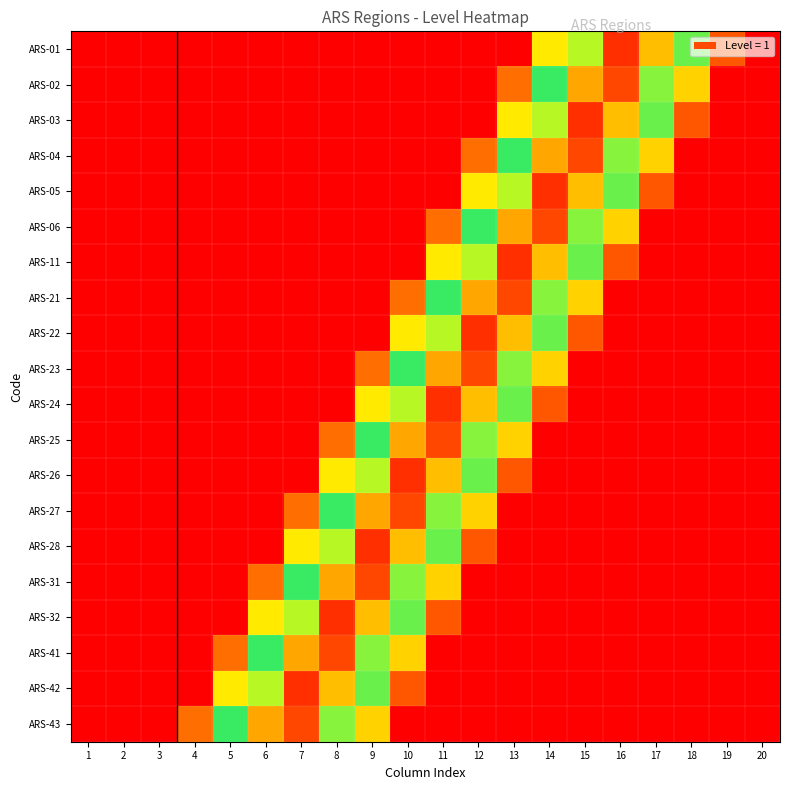

Reading left to right, what are all the values shown in this chart?

ARS-01: 1=0.0	2=0.0	3=0.0	4=0.0	5=0.0	6=0.0	7=0.0	8=0.0	9=0.0	10=0.0	11=0.0	12=0.0	13=0.0	14=0.3	15=0.6	16=0.9	17=0.7	18=0.4	19=0.1	20=0.0
ARS-02: 1=0.0	2=0.0	3=0.0	4=0.0	5=0.0	6=0.0	7=0.0	8=0.0	9=0.0	10=0.0	11=0.0	12=0.0	13=0.1	14=0.5	15=0.8	16=0.9	17=0.6	18=0.3	19=0.0	20=0.0
ARS-03: 1=0.0	2=0.0	3=0.0	4=0.0	5=0.0	6=0.0	7=0.0	8=0.0	9=0.0	10=0.0	11=0.0	12=0.0	13=0.3	14=0.6	15=0.9	16=0.7	17=0.4	18=0.1	19=0.0	20=0.0
ARS-04: 1=0.0	2=0.0	3=0.0	4=0.0	5=0.0	6=0.0	7=0.0	8=0.0	9=0.0	10=0.0	11=0.0	12=0.1	13=0.5	14=0.8	15=0.9	16=0.6	17=0.3	18=0.0	19=0.0	20=0.0
ARS-05: 1=0.0	2=0.0	3=0.0	4=0.0	5=0.0	6=0.0	7=0.0	8=0.0	9=0.0	10=0.0	11=0.0	12=0.3	13=0.6	14=0.9	15=0.7	16=0.4	17=0.1	18=0.0	19=0.0	20=0.0
ARS-06: 1=0.0	2=0.0	3=0.0	4=0.0	5=0.0	6=0.0	7=0.0	8=0.0	9=0.0	10=0.0	11=0.1	12=0.5	13=0.8	14=0.9	15=0.6	16=0.3	17=0.0	18=0.0	19=0.0	20=0.0
ARS-11: 1=0.0	2=0.0	3=0.0	4=0.0	5=0.0	6=0.0	7=0.0	8=0.0	9=0.0	10=0.0	11=0.3	12=0.6	13=0.9	14=0.7	15=0.4	16=0.1	17=0.0	18=0.0	19=0.0	20=0.0
ARS-21: 1=0.0	2=0.0	3=0.0	4=0.0	5=0.0	6=0.0	7=0.0	8=0.0	9=0.0	10=0.1	11=0.5	12=0.8	13=0.9	14=0.6	15=0.3	16=0.0	17=0.0	18=0.0	19=0.0	20=0.0
ARS-22: 1=0.0	2=0.0	3=0.0	4=0.0	5=0.0	6=0.0	7=0.0	8=0.0	9=0.0	10=0.3	11=0.6	12=0.9	13=0.7	14=0.4	15=0.1	16=0.0	17=0.0	18=0.0	19=0.0	20=0.0
ARS-23: 1=0.0	2=0.0	3=0.0	4=0.0	5=0.0	6=0.0	7=0.0	8=0.0	9=0.1	10=0.5	11=0.8	12=0.9	13=0.6	14=0.3	15=0.0	16=0.0	17=0.0	18=0.0	19=0.0	20=0.0
ARS-24: 1=0.0	2=0.0	3=0.0	4=0.0	5=0.0	6=0.0	7=0.0	8=0.0	9=0.3	10=0.6	11=0.9	12=0.7	13=0.4	14=0.1	15=0.0	16=0.0	17=0.0	18=0.0	19=0.0	20=0.0
ARS-25: 1=0.0	2=0.0	3=0.0	4=0.0	5=0.0	6=0.0	7=0.0	8=0.1	9=0.5	10=0.8	11=0.9	12=0.6	13=0.3	14=0.0	15=0.0	16=0.0	17=0.0	18=0.0	19=0.0	20=0.0
ARS-26: 1=0.0	2=0.0	3=0.0	4=0.0	5=0.0	6=0.0	7=0.0	8=0.3	9=0.6	10=0.9	11=0.7	12=0.4	13=0.1	14=0.0	15=0.0	16=0.0	17=0.0	18=0.0	19=0.0	20=0.0
ARS-27: 1=0.0	2=0.0	3=0.0	4=0.0	5=0.0	6=0.0	7=0.1	8=0.5	9=0.8	10=0.9	11=0.6	12=0.3	13=0.0	14=0.0	15=0.0	16=0.0	17=0.0	18=0.0	19=0.0	20=0.0
ARS-28: 1=0.0	2=0.0	3=0.0	4=0.0	5=0.0	6=0.0	7=0.3	8=0.6	9=0.9	10=0.7	11=0.4	12=0.1	13=0.0	14=0.0	15=0.0	16=0.0	17=0.0	18=0.0	19=0.0	20=0.0
ARS-31: 1=0.0	2=0.0	3=0.0	4=0.0	5=0.0	6=0.1	7=0.5	8=0.8	9=0.9	10=0.6	11=0.3	12=0.0	13=0.0	14=0.0	15=0.0	16=0.0	17=0.0	18=0.0	19=0.0	20=0.0
ARS-32: 1=0.0	2=0.0	3=0.0	4=0.0	5=0.0	6=0.3	7=0.6	8=0.9	9=0.7	10=0.4	11=0.1	12=0.0	13=0.0	14=0.0	15=0.0	16=0.0	17=0.0	18=0.0	19=0.0	20=0.0
ARS-41: 1=0.0	2=0.0	3=0.0	4=0.0	5=0.1	6=0.5	7=0.8	8=0.9	9=0.6	10=0.3	11=0.0	12=0.0	13=0.0	14=0.0	15=0.0	16=0.0	17=0.0	18=0.0	19=0.0	20=0.0
ARS-42: 1=0.0	2=0.0	3=0.0	4=0.0	5=0.3	6=0.6	7=0.9	8=0.7	9=0.4	10=0.1	11=0.0	12=0.0	13=0.0	14=0.0	15=0.0	16=0.0	17=0.0	18=0.0	19=0.0	20=0.0
ARS-43: 1=0.0	2=0.0	3=0.0	4=0.1	5=0.5	6=0.8	7=0.9	8=0.6	9=0.3	10=0.0	11=0.0	12=0.0	13=0.0	14=0.0	15=0.0	16=0.0	17=0.0	18=0.0	19=0.0	20=0.0